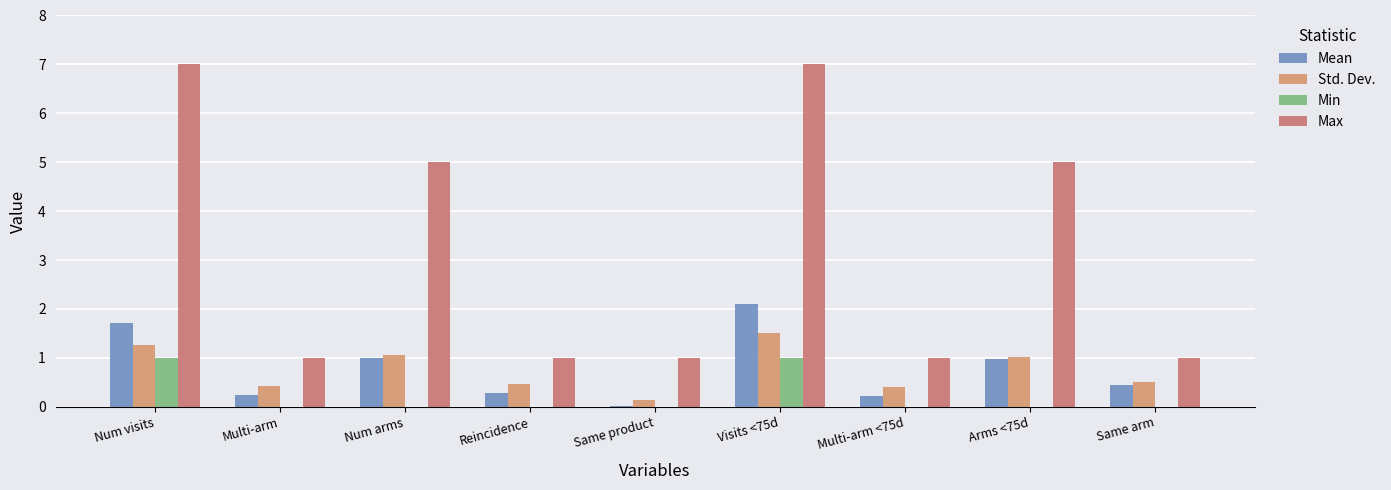

How many distinct data groups are displayed?

4